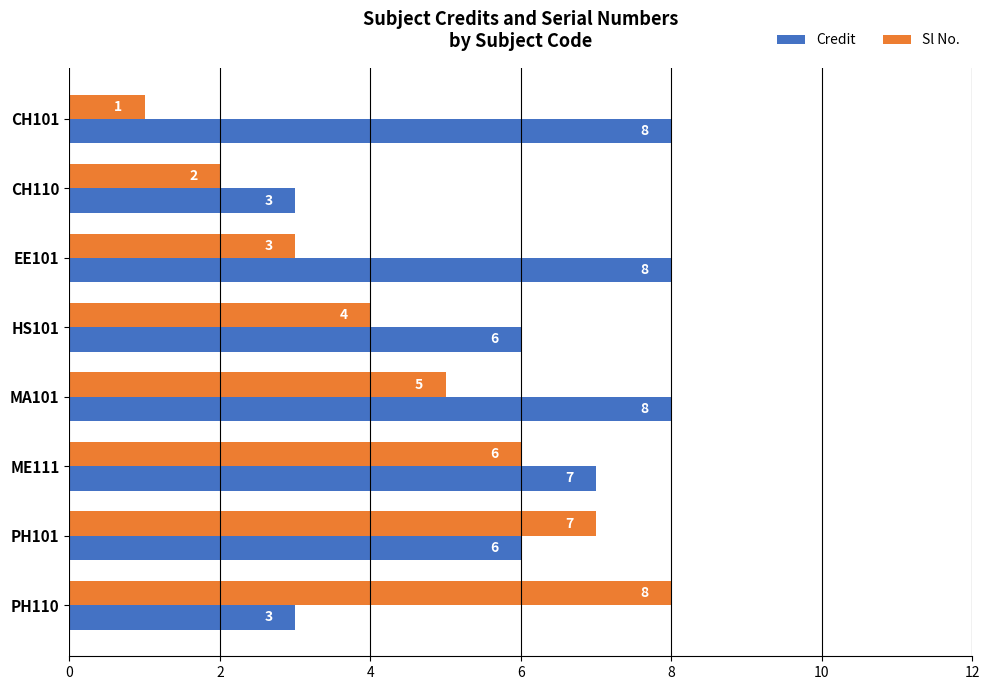

Which series has the widest spread of values?

Sl No.